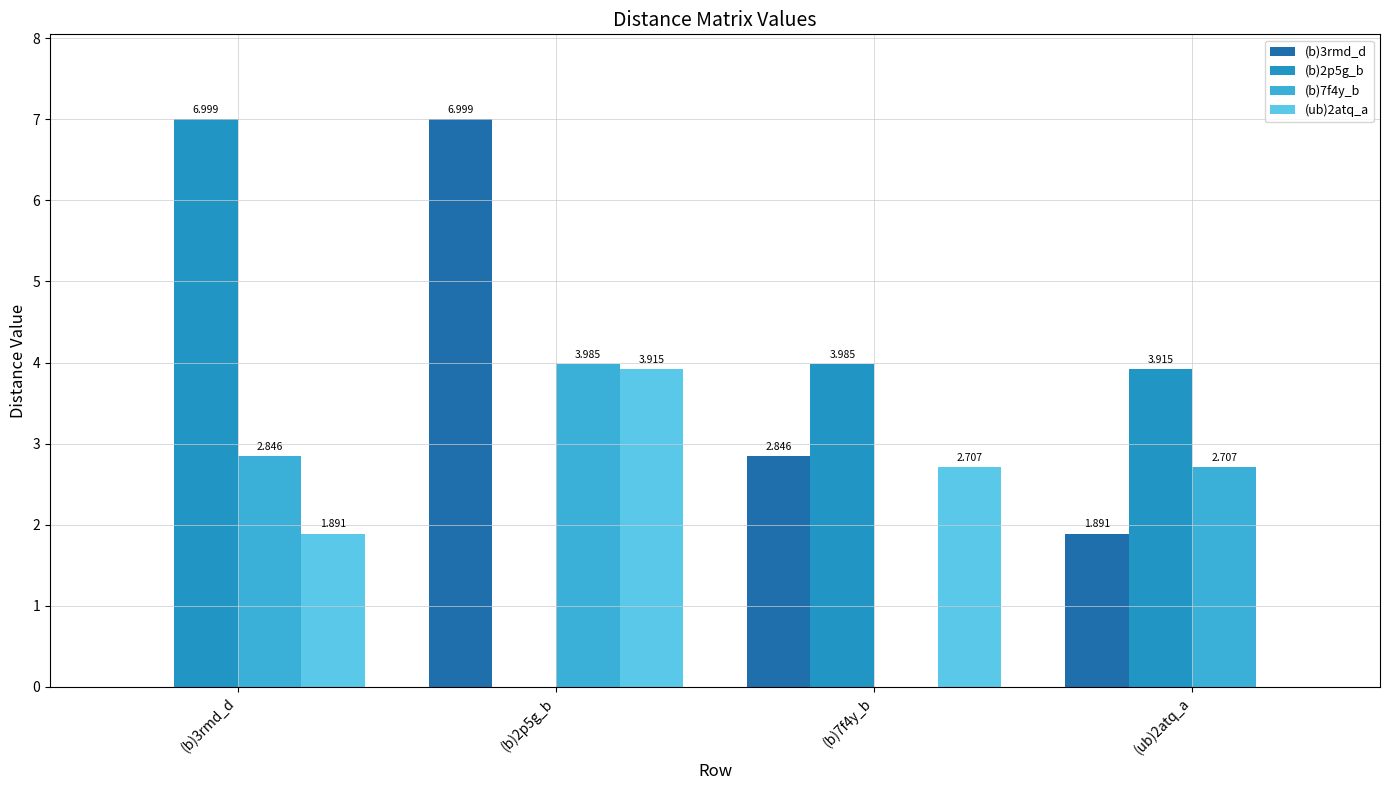

The (b)3rmd_d series shows 10.5 at (b)2p5g_b. True or false?

False